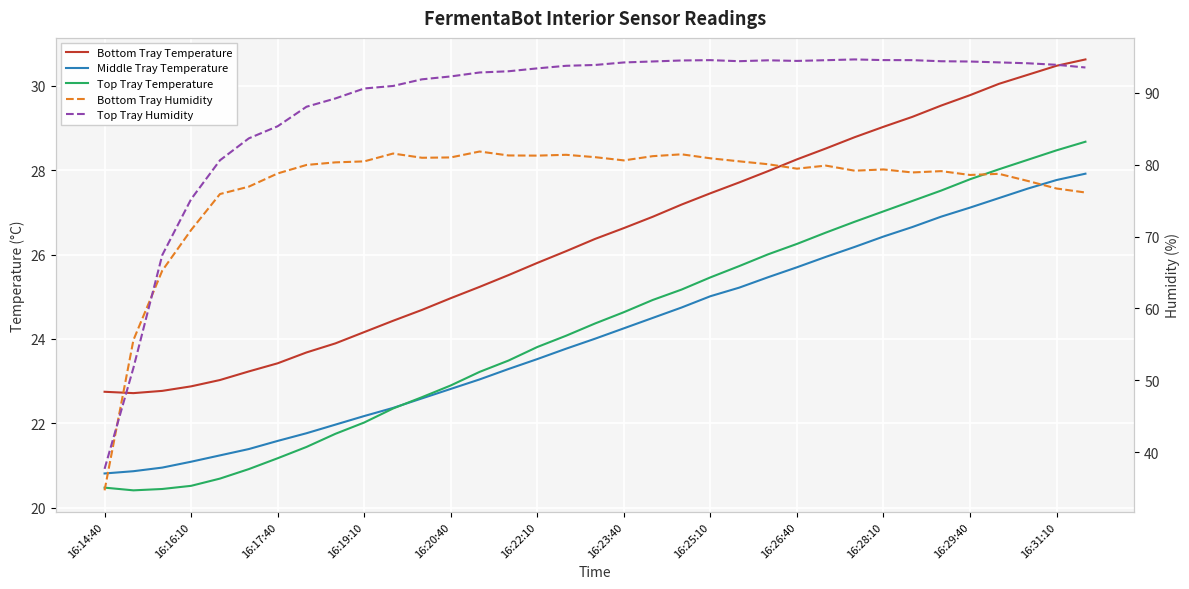

Between 16:23:40 and 16:25:10, which is larger?

16:25:10